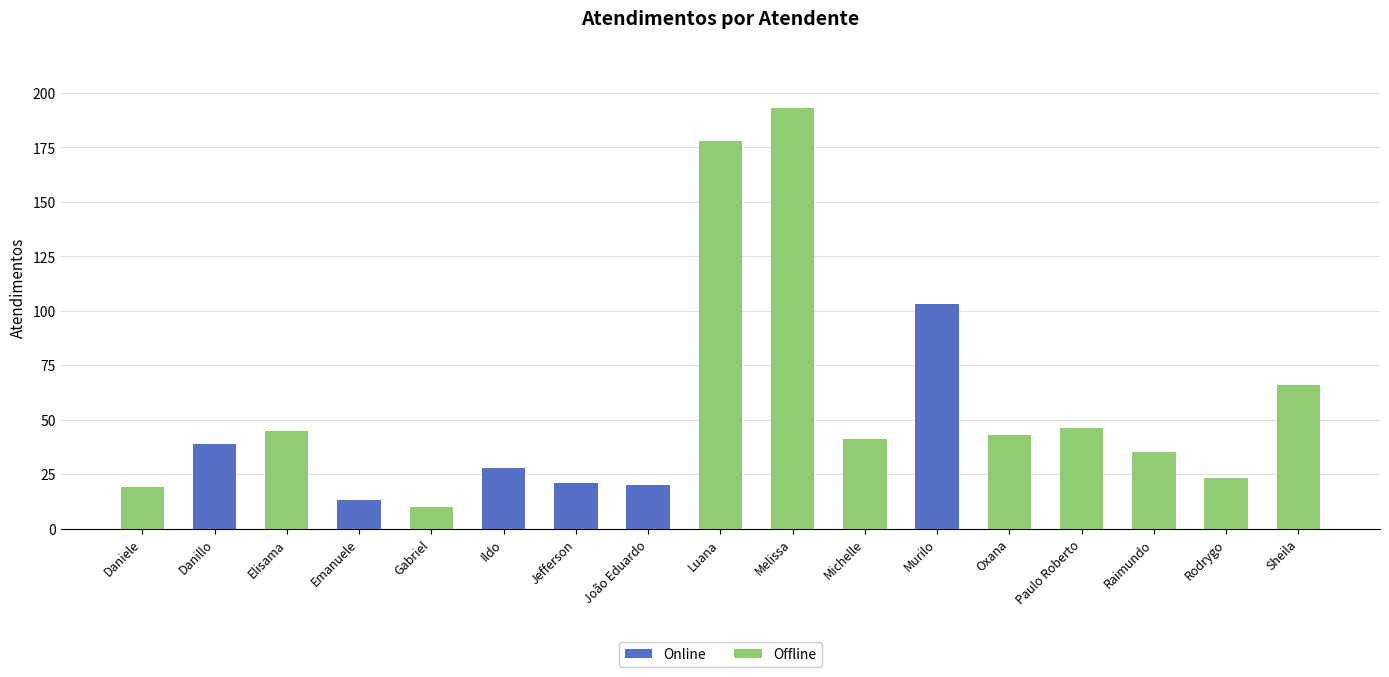

What is the highest value of the Online series?

103